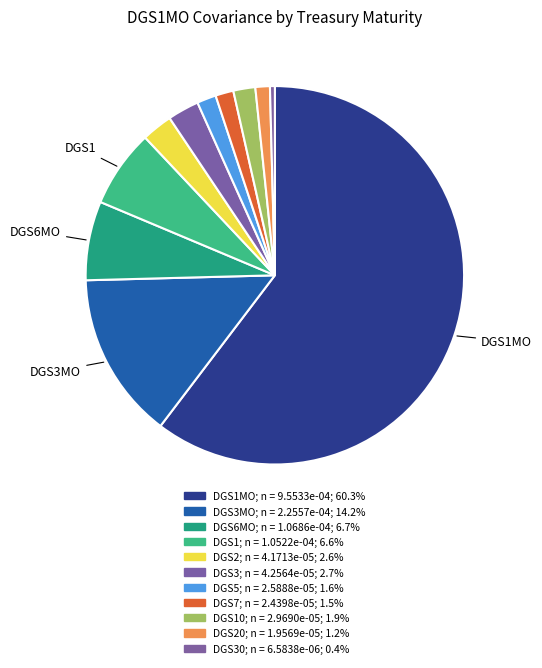

How many slices are in this pie chart?

11